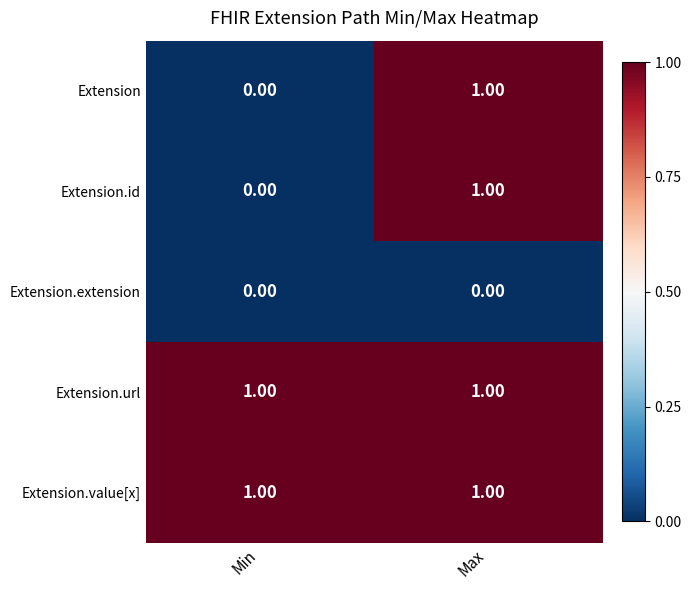

List the labels in order of Extension.id value, smallest first.

Min, Max